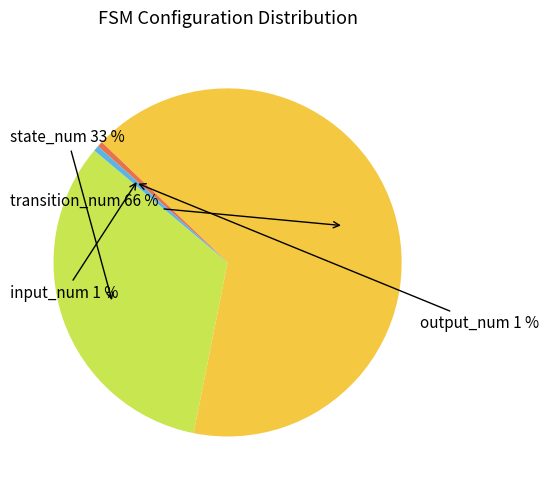

Does output_num account for over 50% of the chart?

No